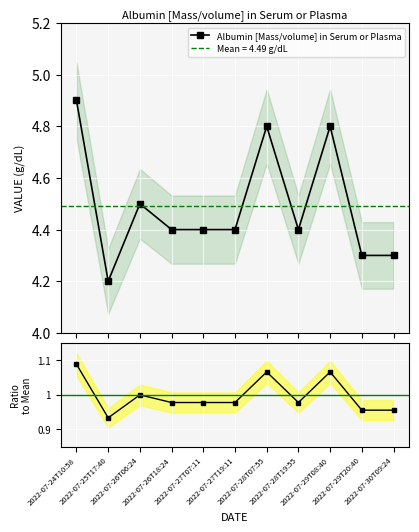

Which category has the lowest value in the Albumin [Mass/volume] in Serum or Plasma series?

2022-07-25T17:40